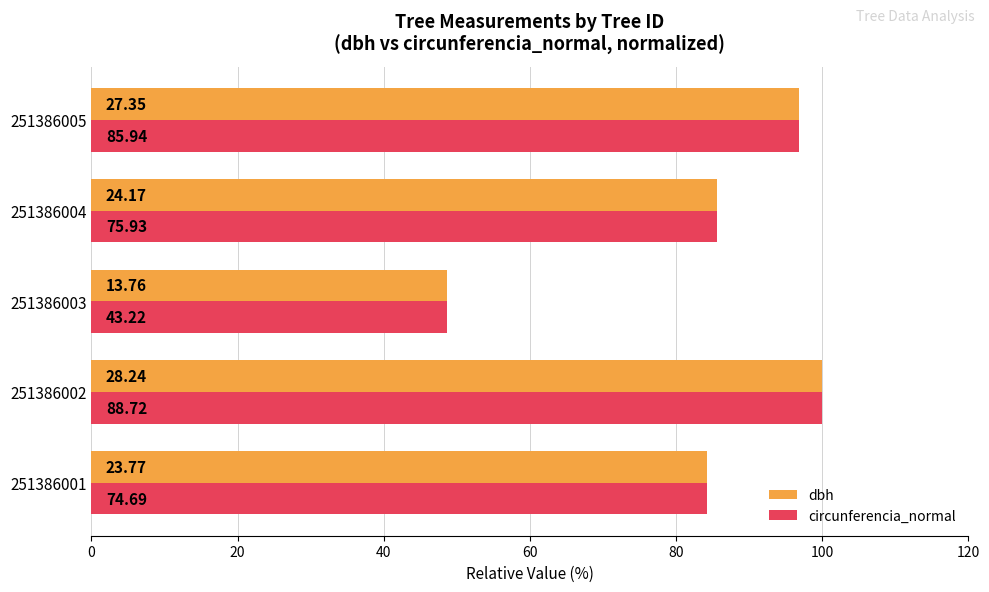

At how many categories does at least one series exceed 90?

2